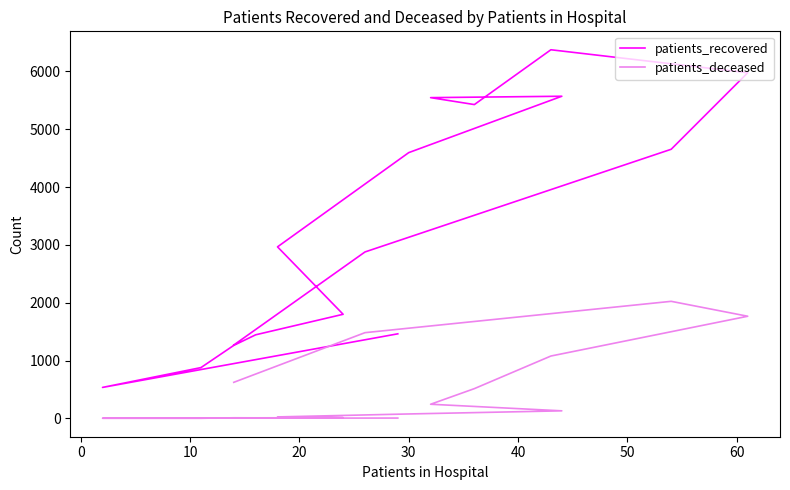

True or false: patients_deceased and patients_recovered intersect in this chart.

False